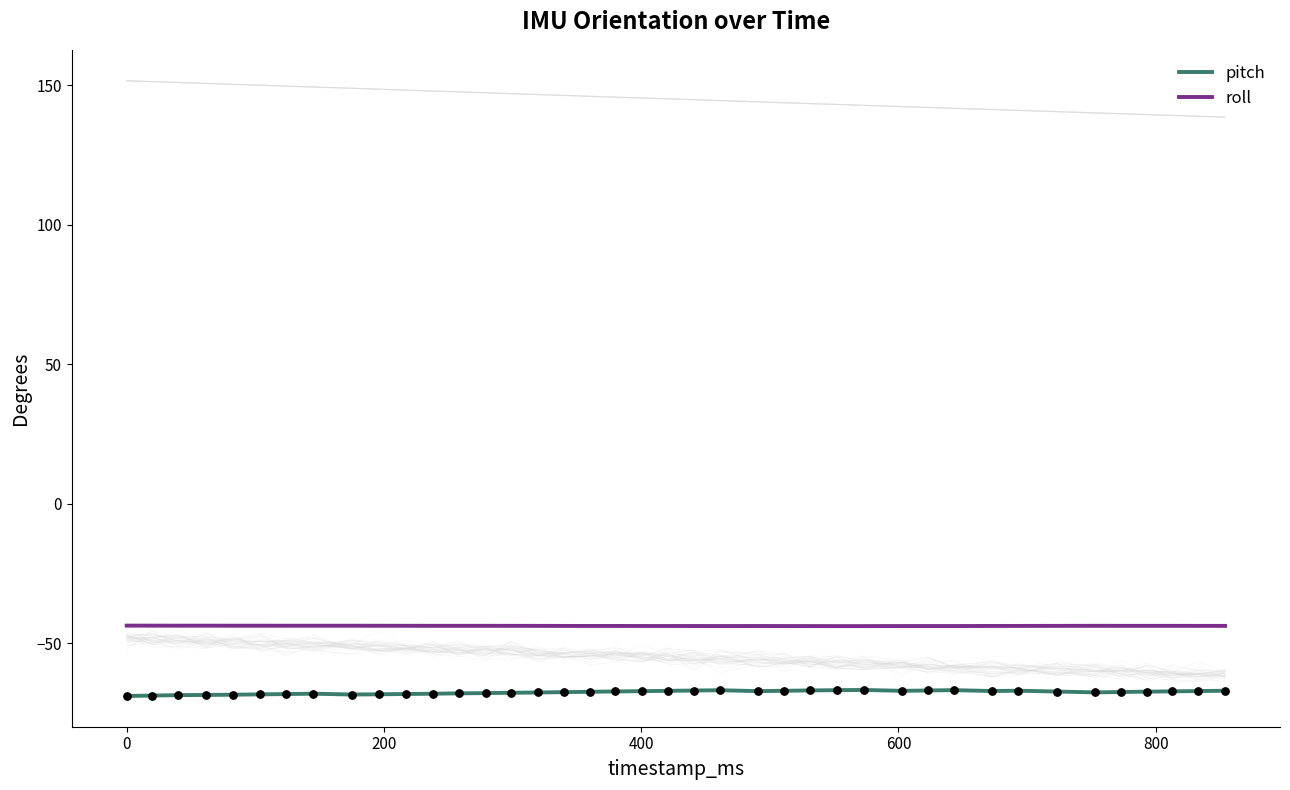

Which series has the widest spread of Y values?

pitch